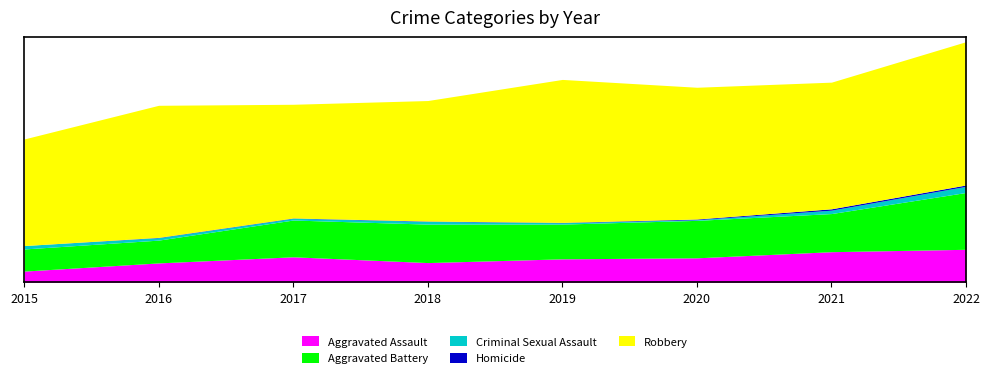

What is the value of the Aggravated Assault point at the 2nd from the left?

57